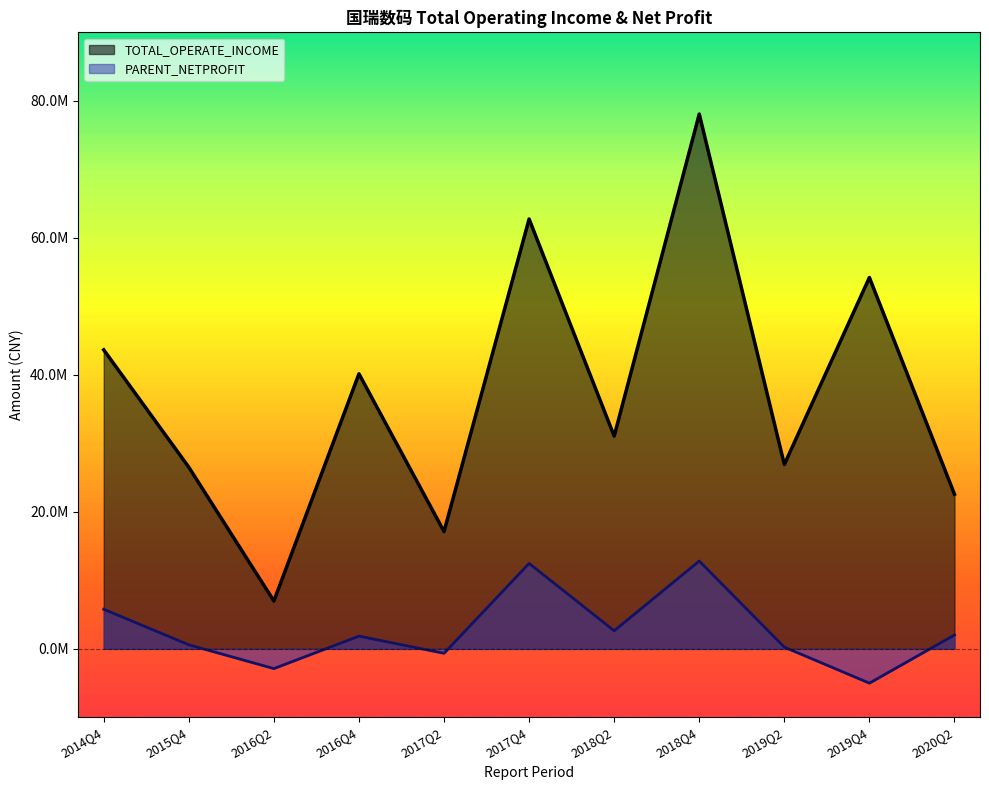

Which series changed the most between 2017Q2 and 2020Q2?

TOTAL_OPERATE_INCOME